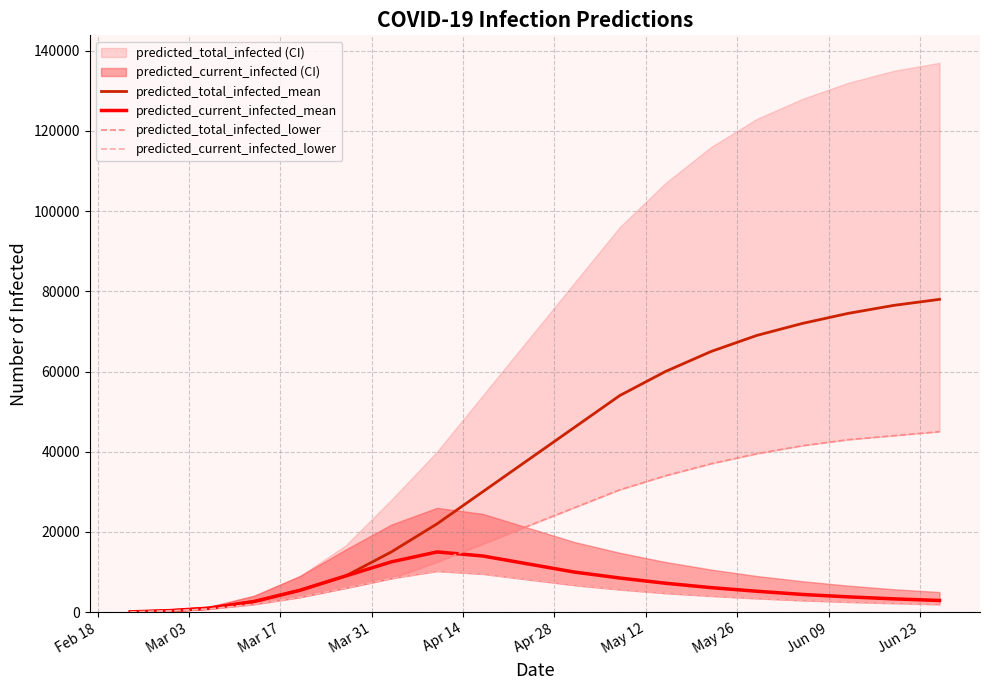

What is the maximum value for predicted_total_infected_mean?

78000